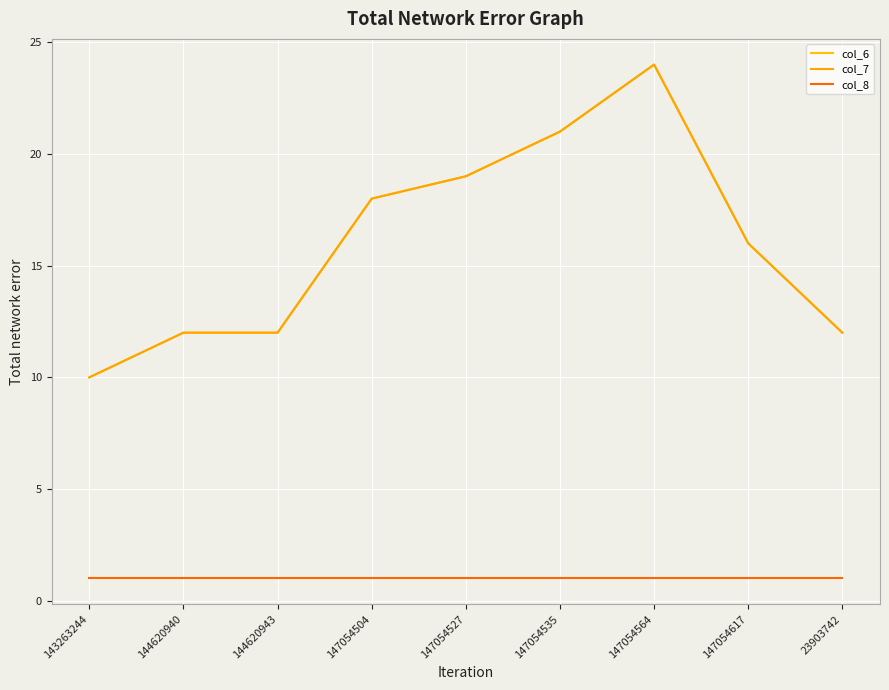

List the labels in order of col_8 value, largest first.

143263244, 144620940, 144620943, 147054504, 147054527, 147054535, 147054564, 147054617, 23903742